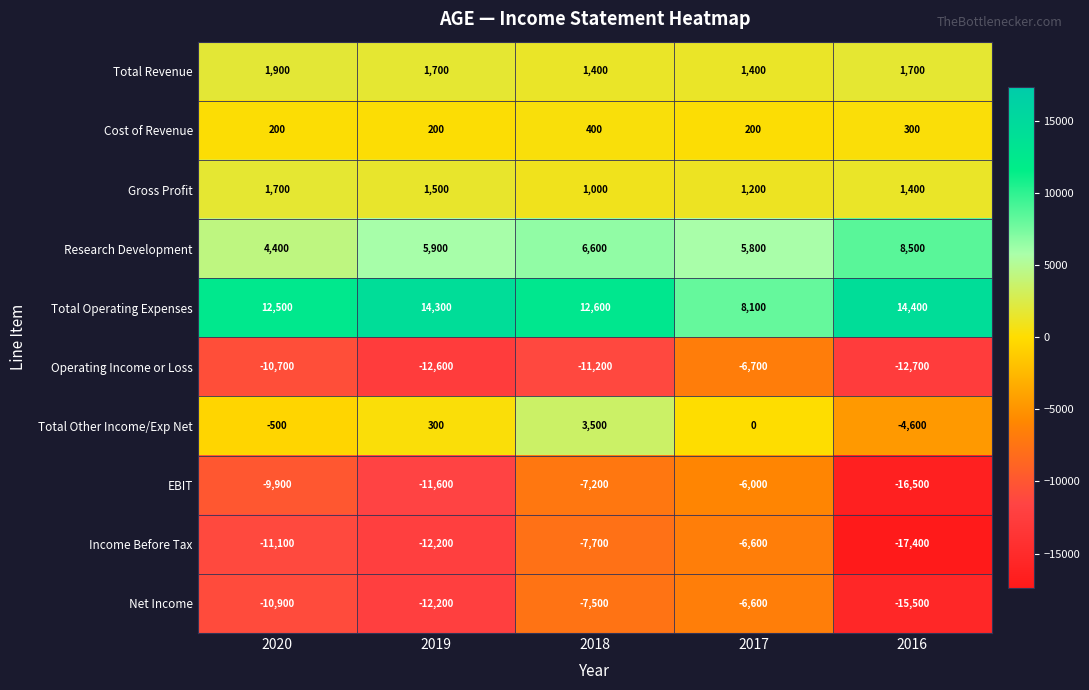

At 2016, list the series in order from smallest to largest.

Income Before Tax, EBIT, Net Income, Operating Income or Loss, Total Other Income/Exp Net, Cost of Revenue, Gross Profit, Total Revenue, Research Development, Total Operating Expenses